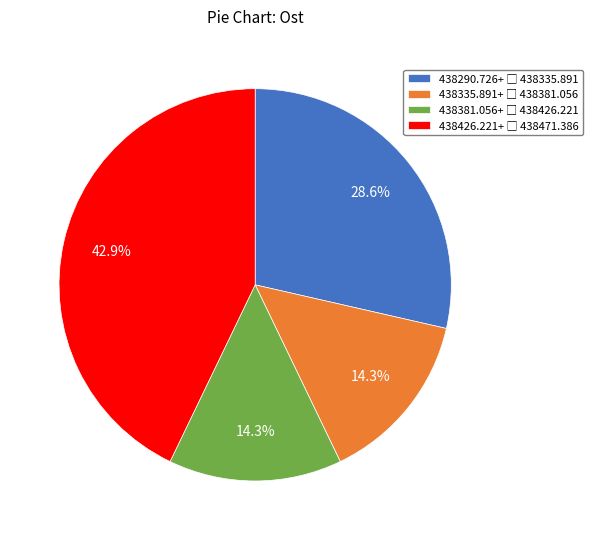

Is there a majority slice in this chart?

No